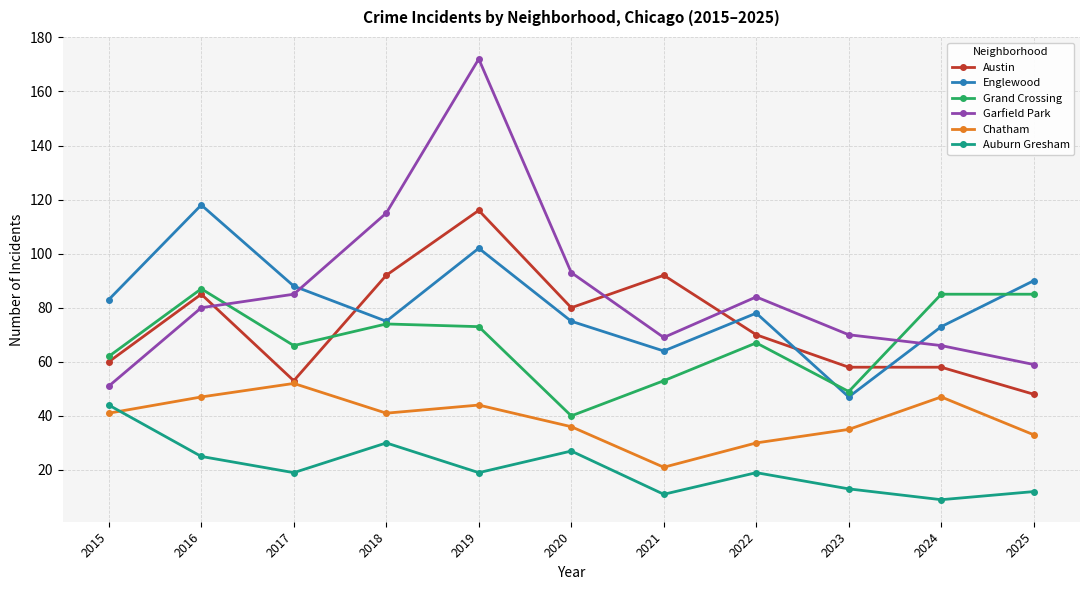

Read the Austin value at 2015.

60